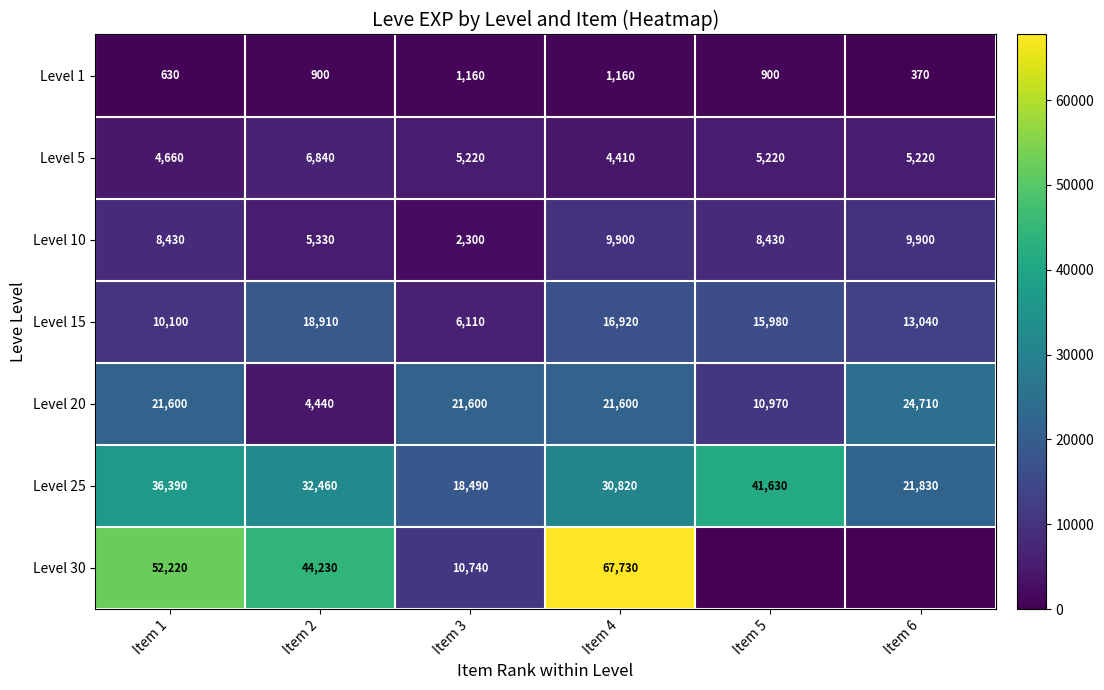

True or false: Level 1 has a value of 1365 at Item 2.

False